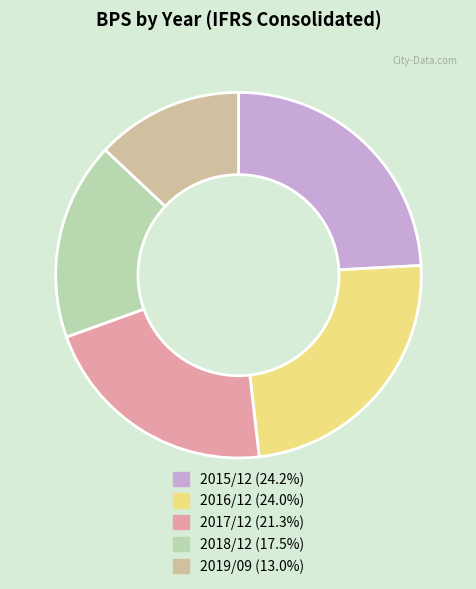

What is the change in value from 2018/12 to 2019/09?

-280